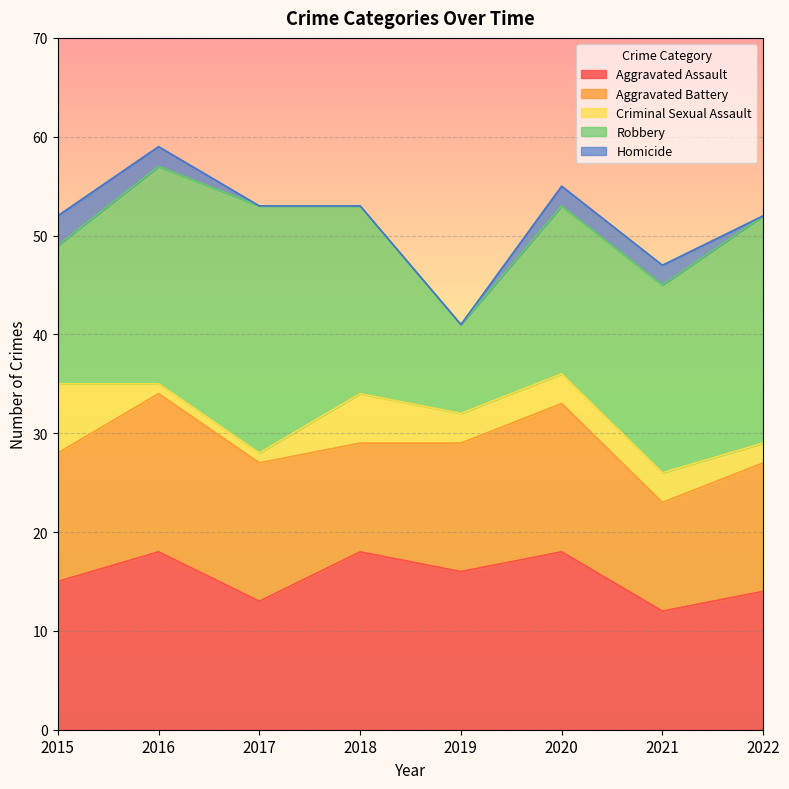

How many lines are shown in the chart?

5